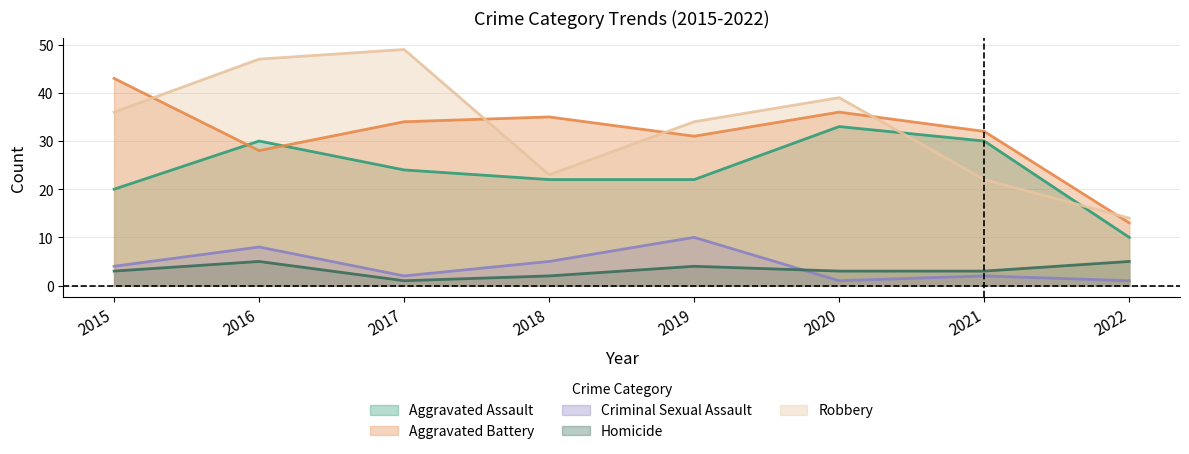

Reading right to left, list all the values displayed in this chart.

Aggravated Assault: 10	30	33	22	22	24	30	20
Aggravated Battery: 13	32	36	31	35	34	28	43
Criminal Sexual Assault: 1	2	1	10	5	2	8	4
Homicide: 5	3	3	4	2	1	5	3
Robbery: 14	22	39	34	23	49	47	36